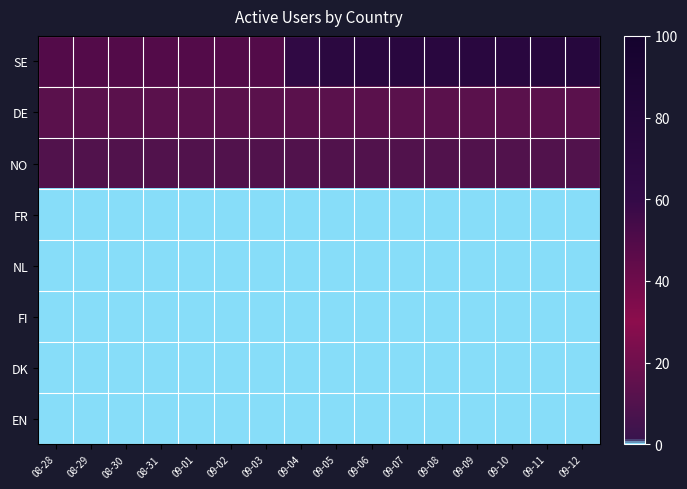

What is the total value across all series at 08-31?

72